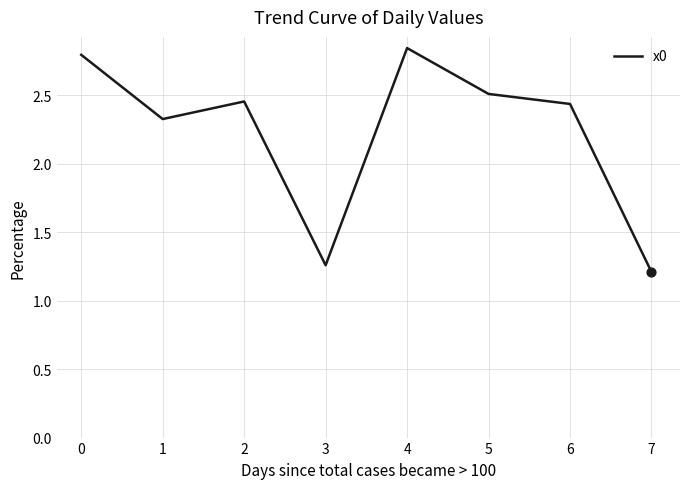

What is the ratio of the value at 2 to the value at 0?

0.9